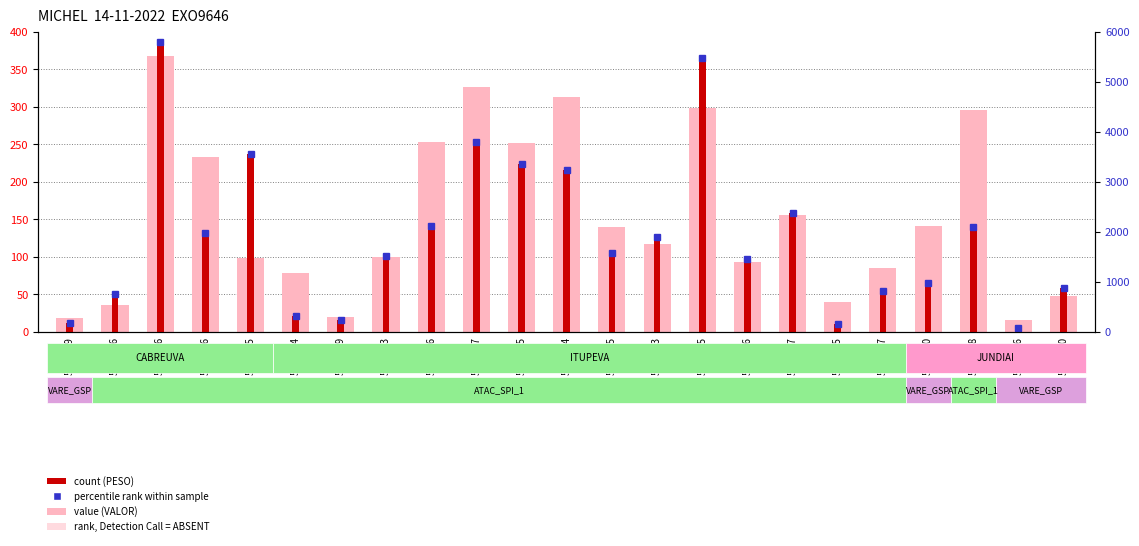

How many values in the value (VALOR) series are below 116?

11